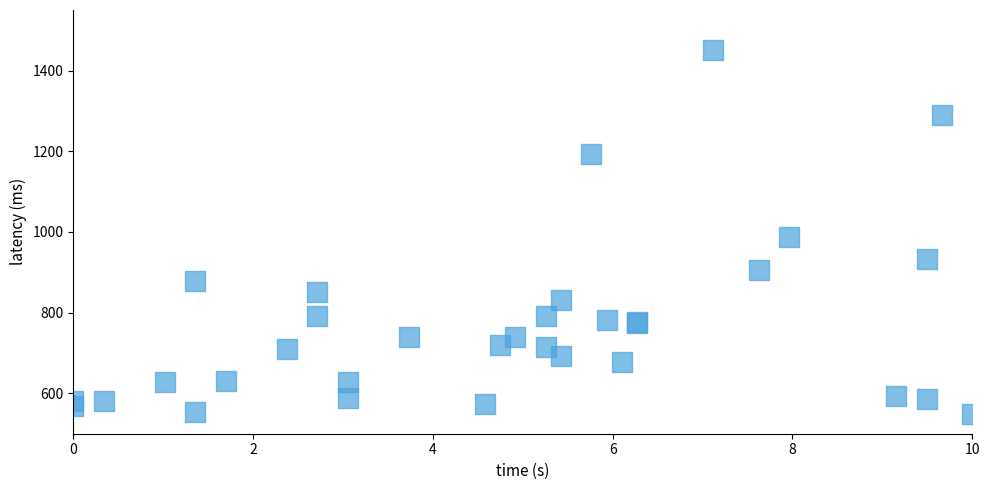

What Y value in the scatter plot is closest to 1000?

988.2